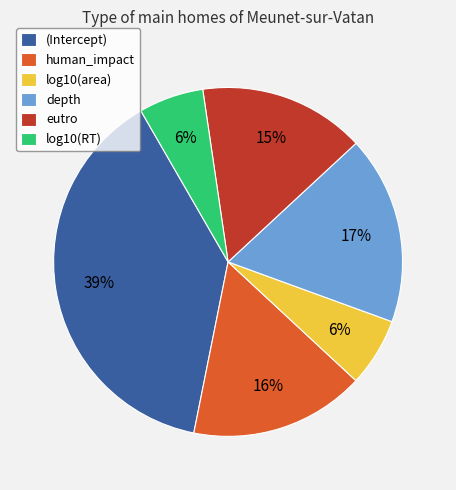

To the nearest percent, what is the difference between the largest and smallest slice percentages?

33%